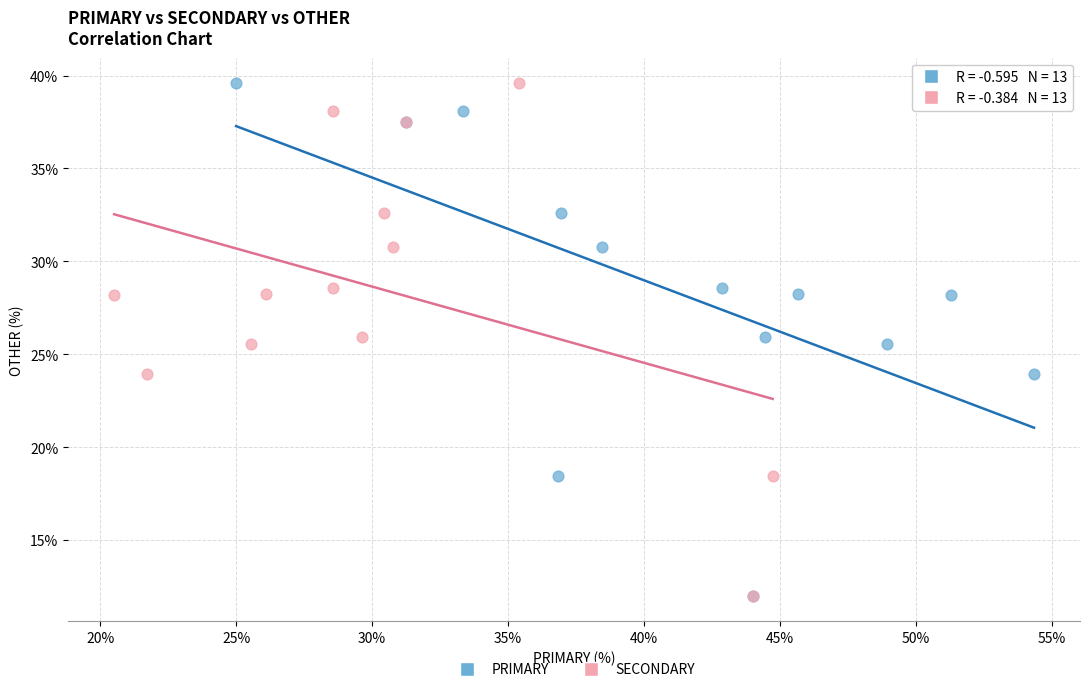

What are all the series names shown in the legend?

PRIMARY, SECONDARY